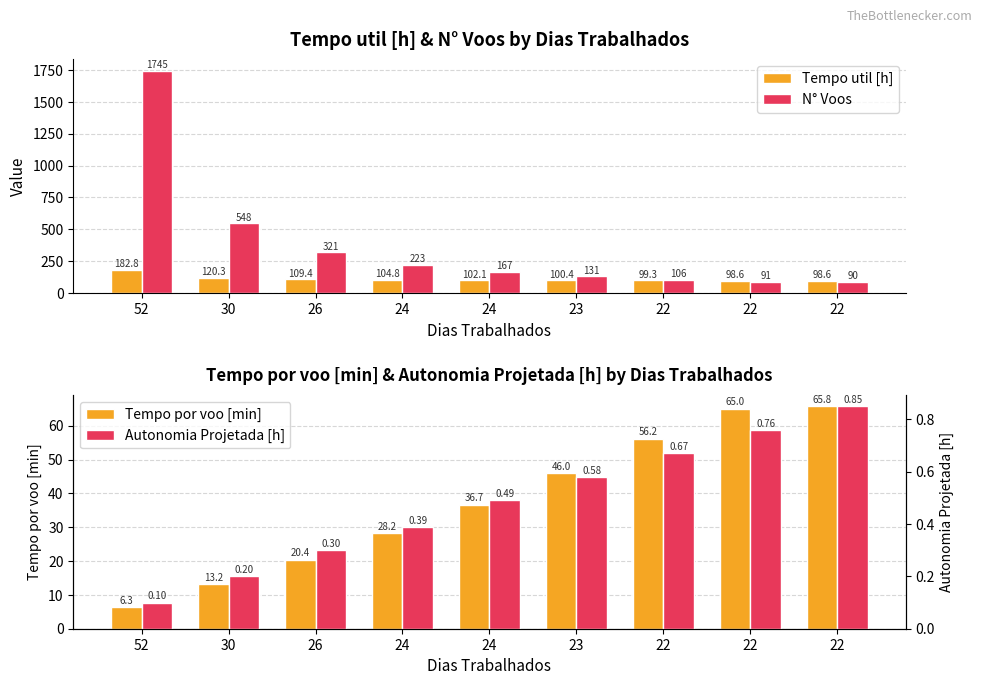

What is the value of the N° Voos bar at the 4th from the left?

223.0